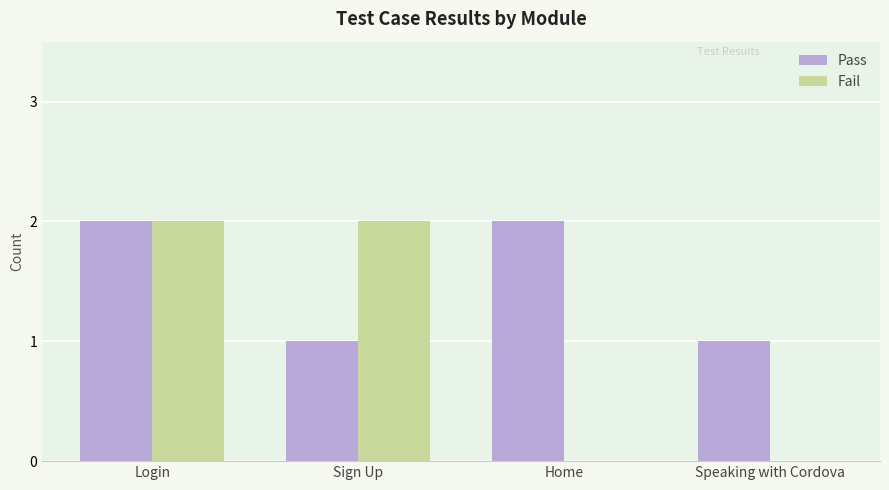

What is the sum of all Fail values?

4